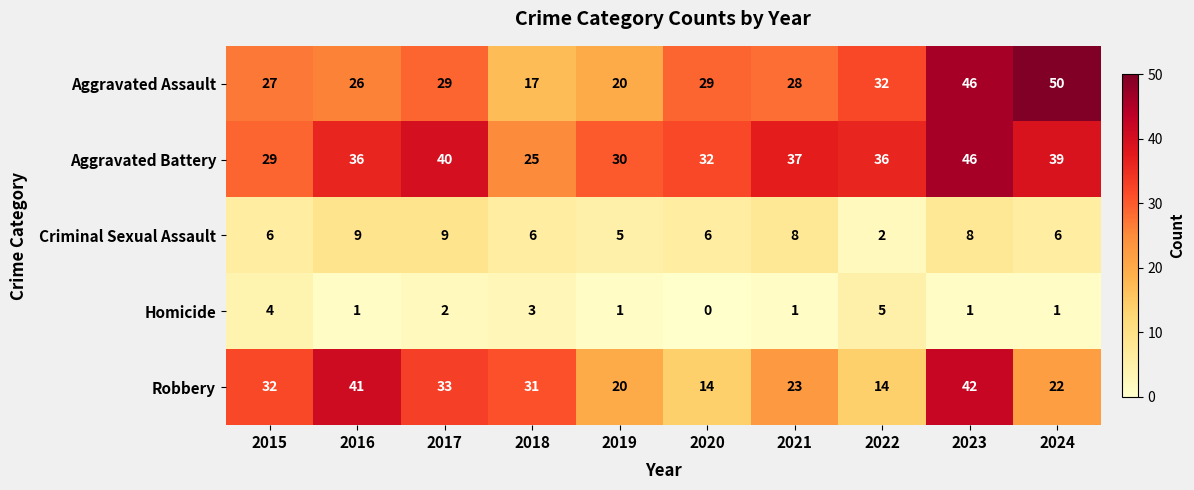

What is the total value across all series at 2022?

89